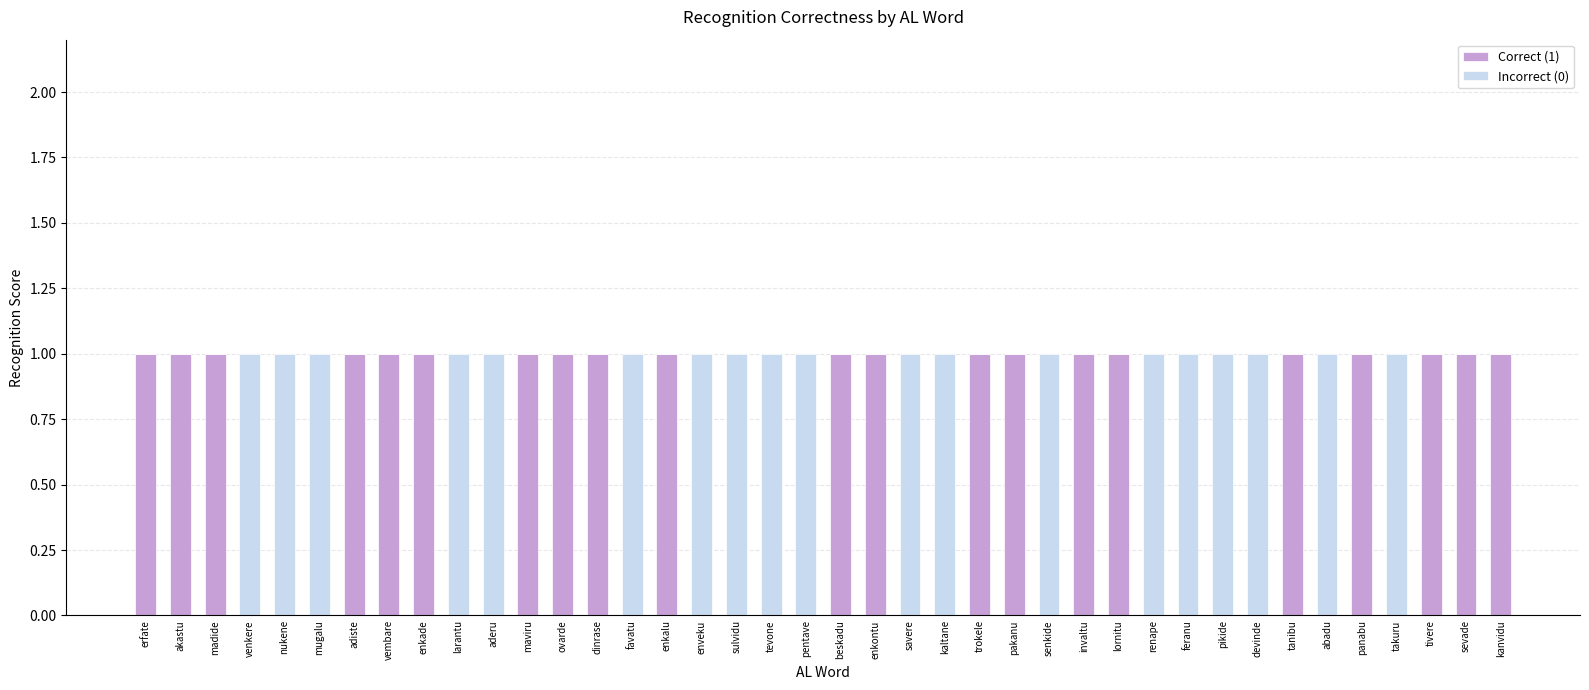

The Correct (1) series shows 0 at nukene. True or false?

True